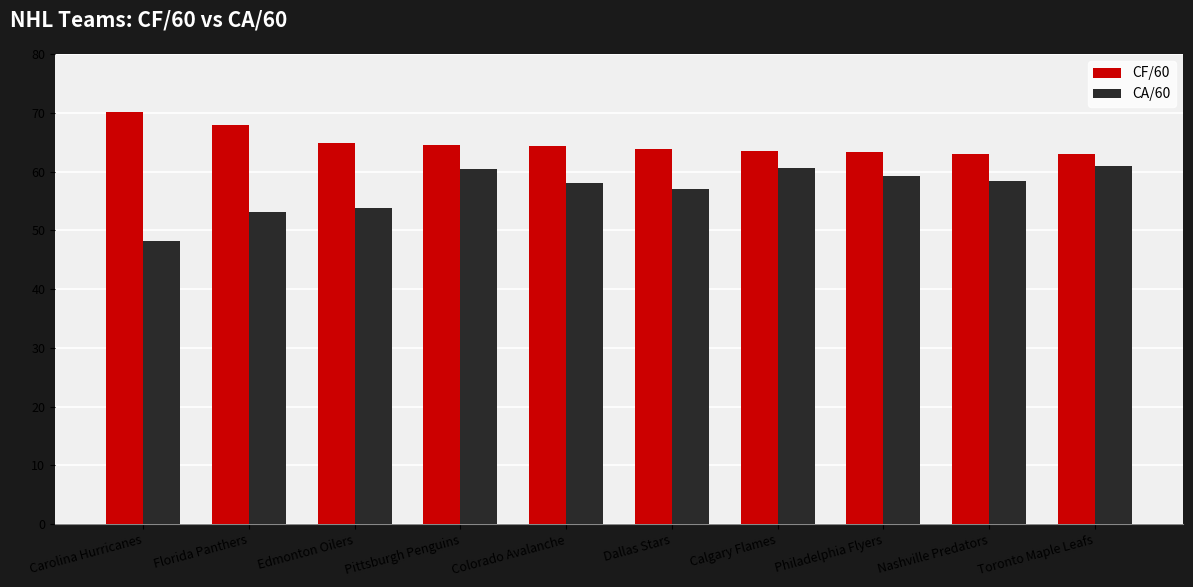

What is the difference between the CA/60 values at Dallas Stars and Florida Panthers?

4.0